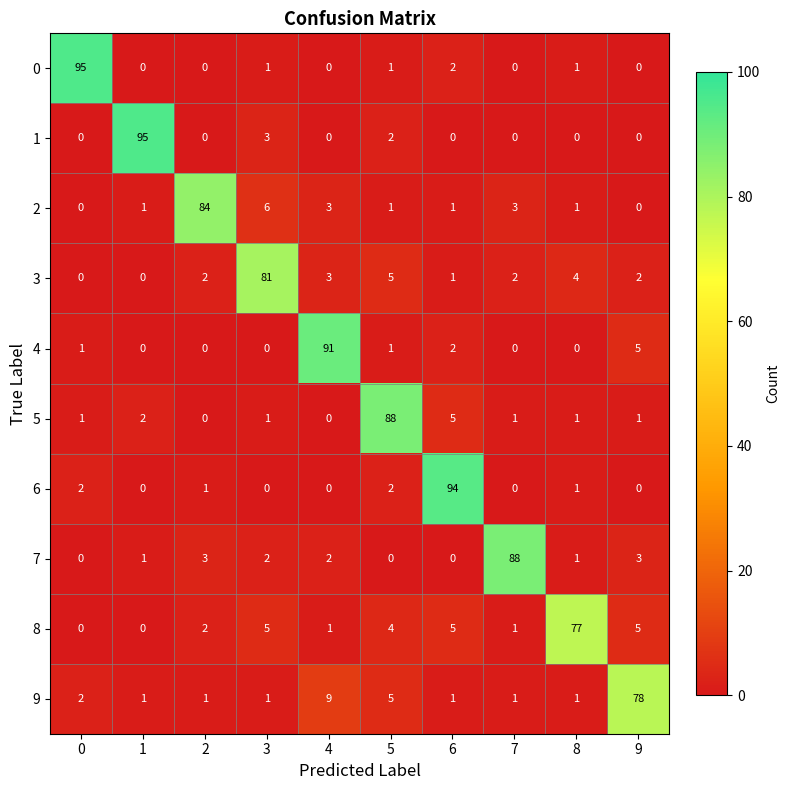

What is the sum of all 3 values?

100